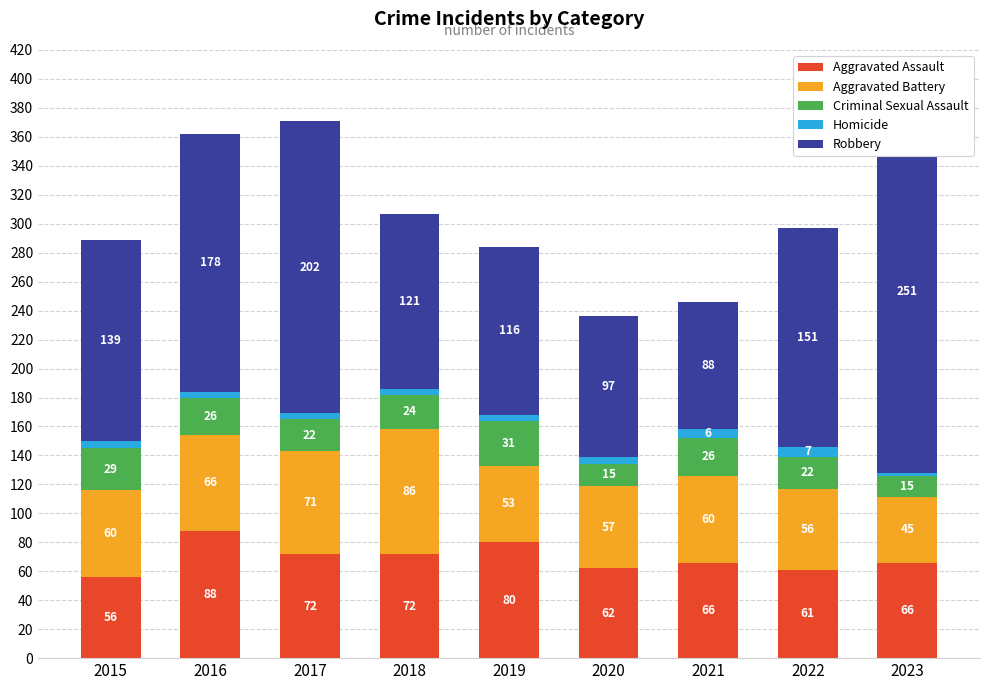

What is the value of the Aggravated Assault bar at the 5th from the left?

80